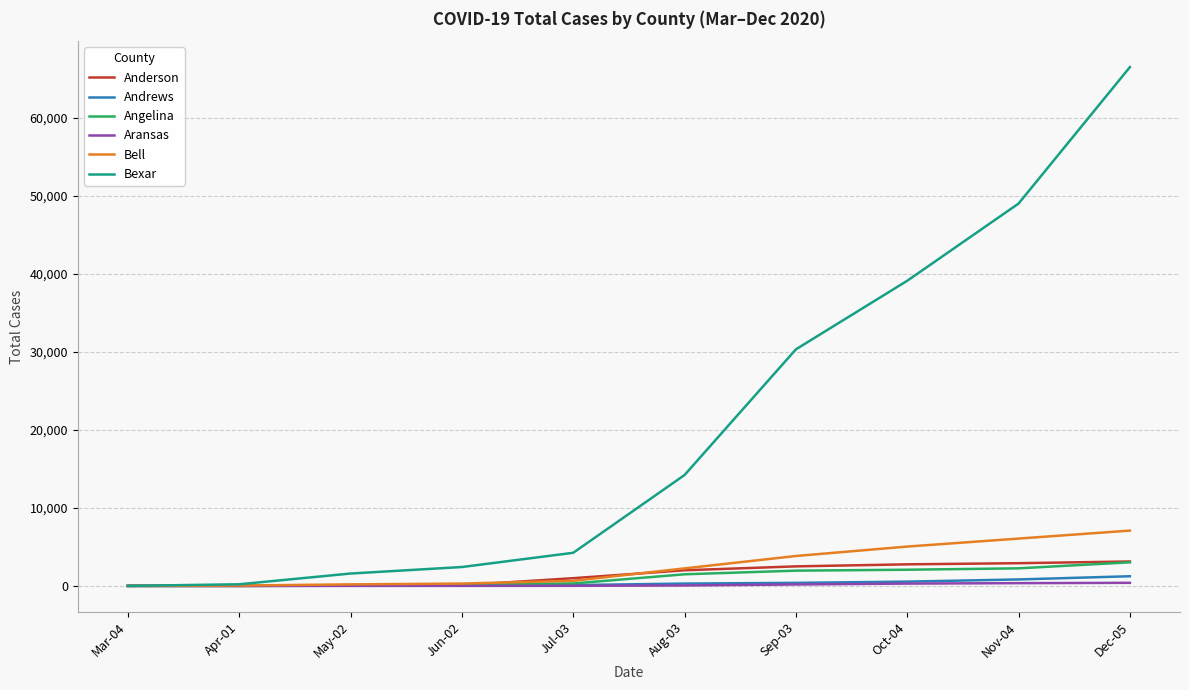

Which series has the largest total across all categories?

Bexar